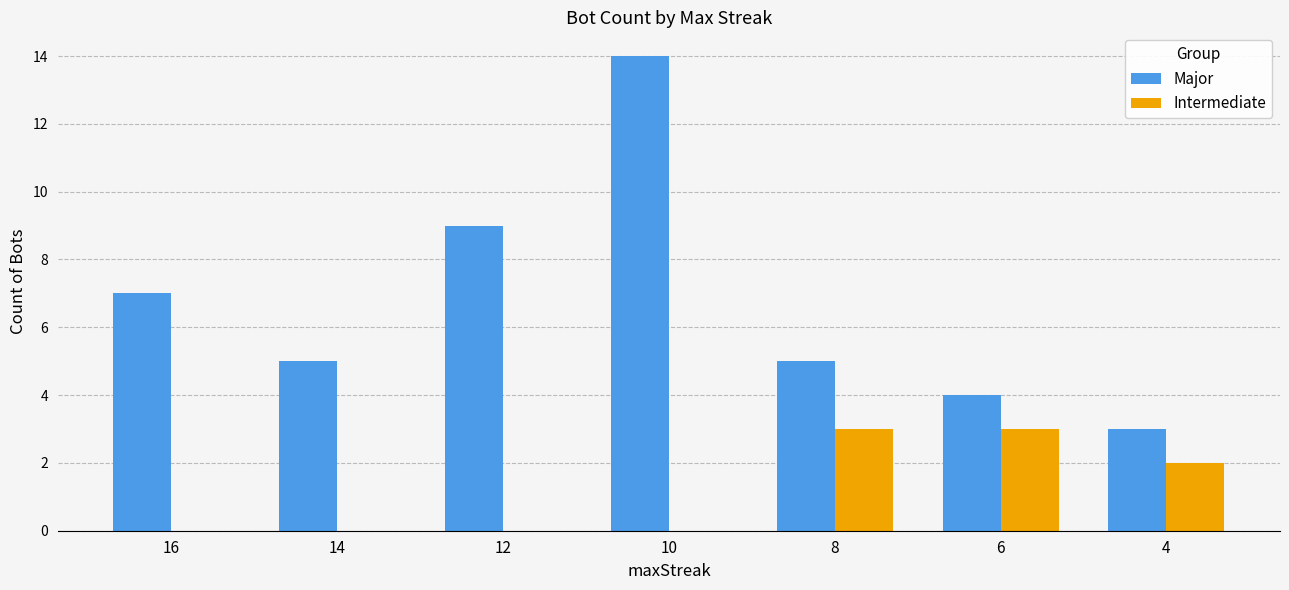

Reading left to right, list all the values displayed in this chart.

Major: 7	5	9	14	5	4	3
Intermediate: 0	0	0	0	3	3	2